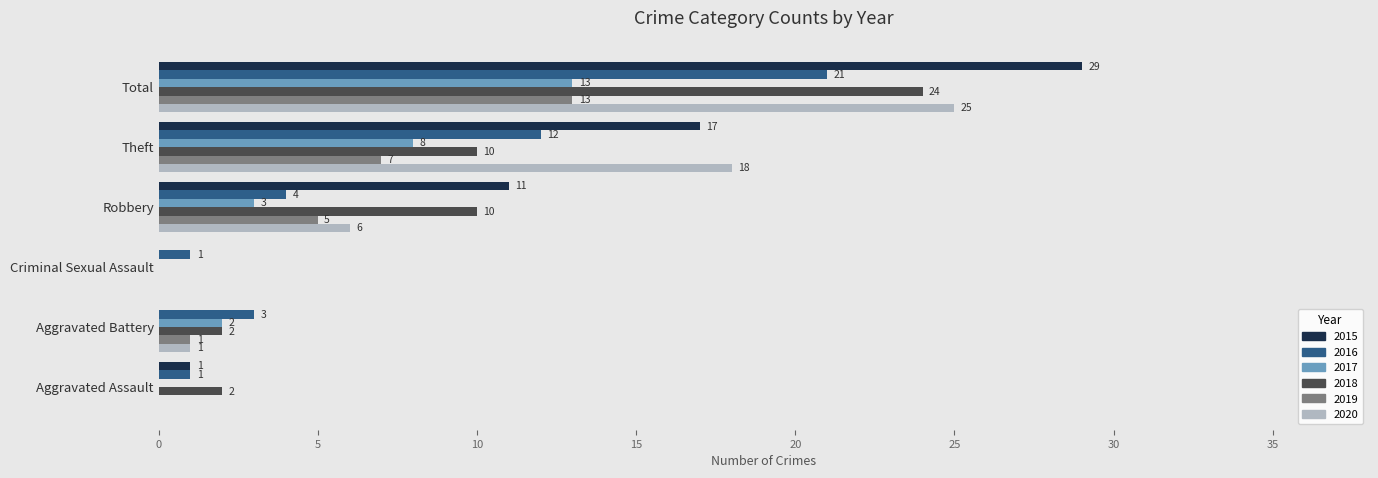

What is the highest value of the 2016 series?

21